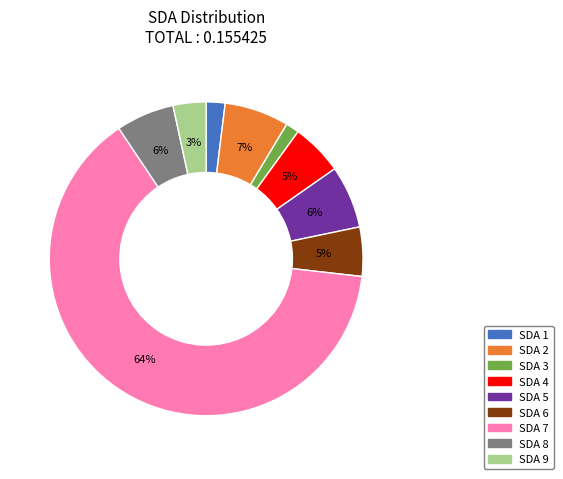

To the nearest percent, what portion does SDA 2 represent?

7%